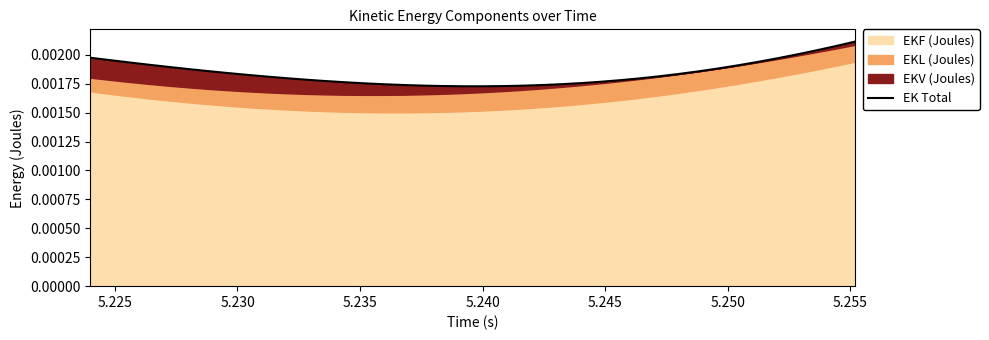

What is the label of the 33rd point from the right?

5.255